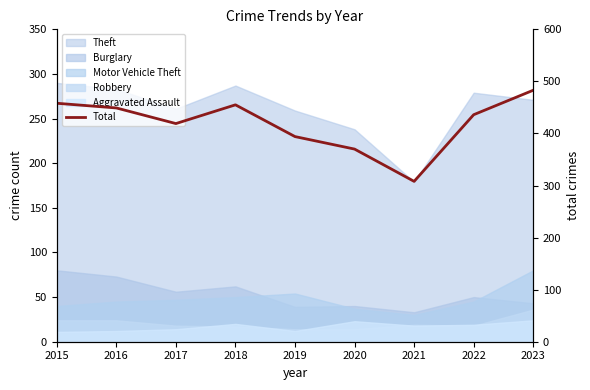

What value does the data have at 2021?

308